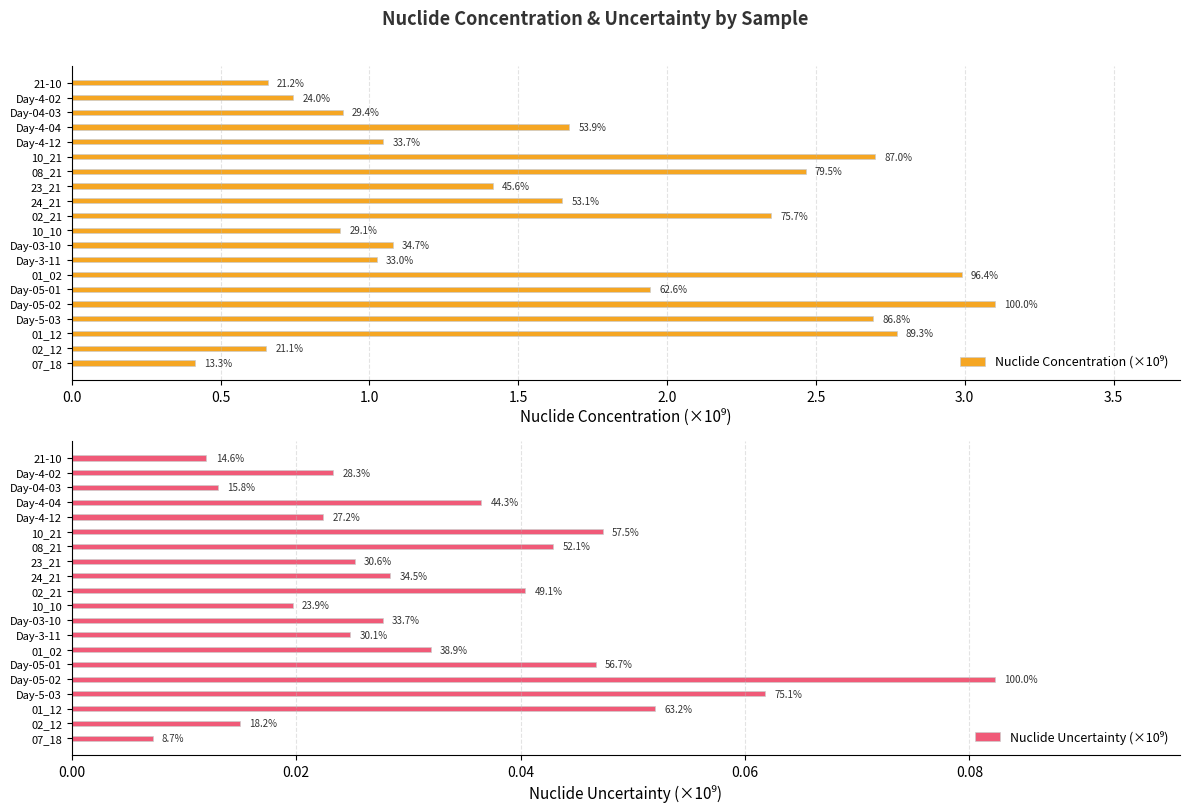

What is the total value across all series at 07_18?

0.4